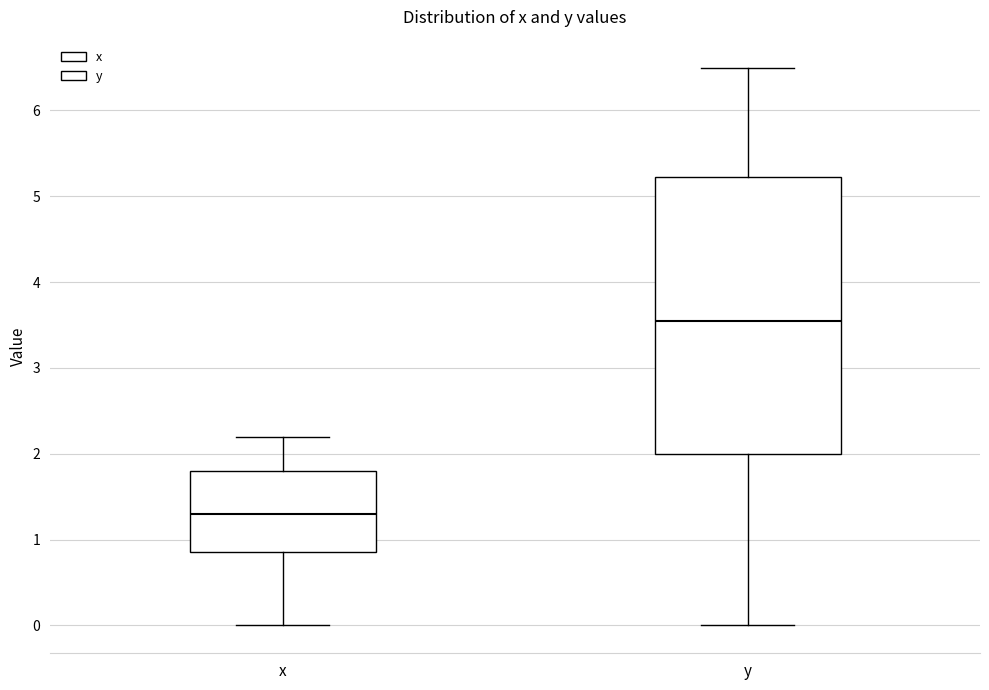

Comparing the boxes themselves (not the whiskers), which one is the tallest?

y